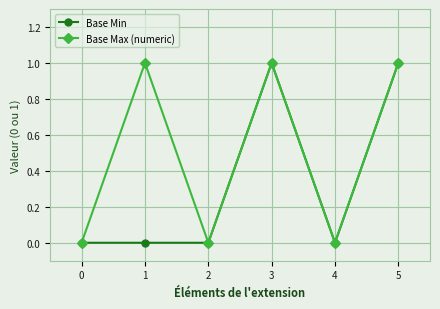

Which series has the largest total across all categories?

Base Max (numeric)